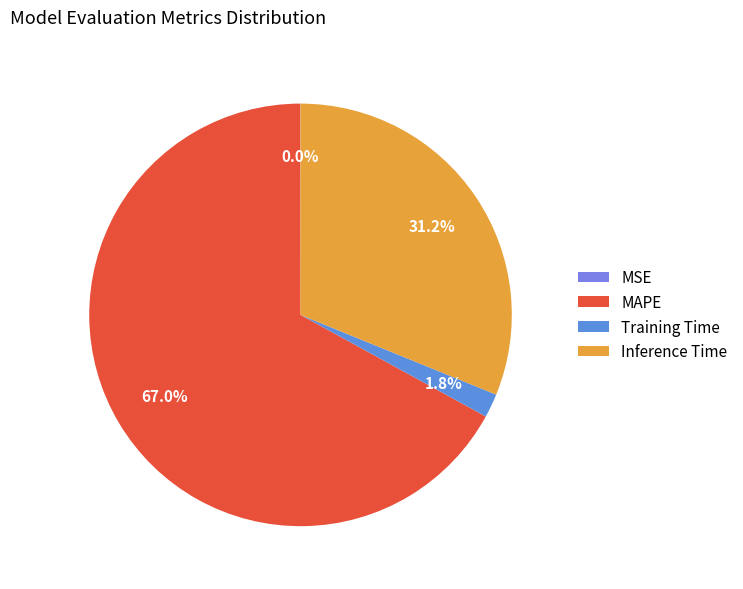

To the nearest percent, what is the combined percentage of MAPE and Inference Time?

98%